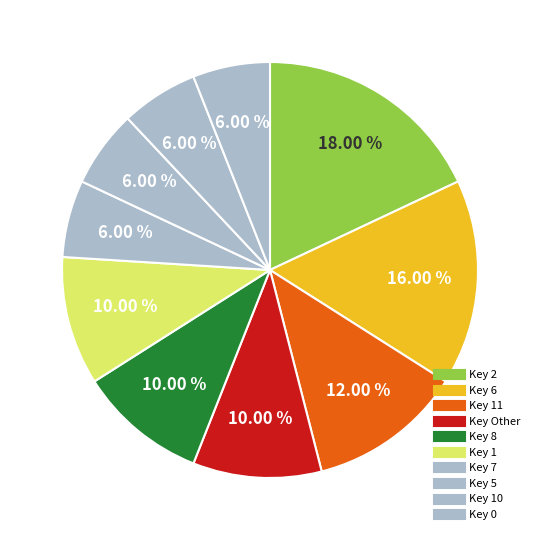

How many slices are in this pie chart?

10